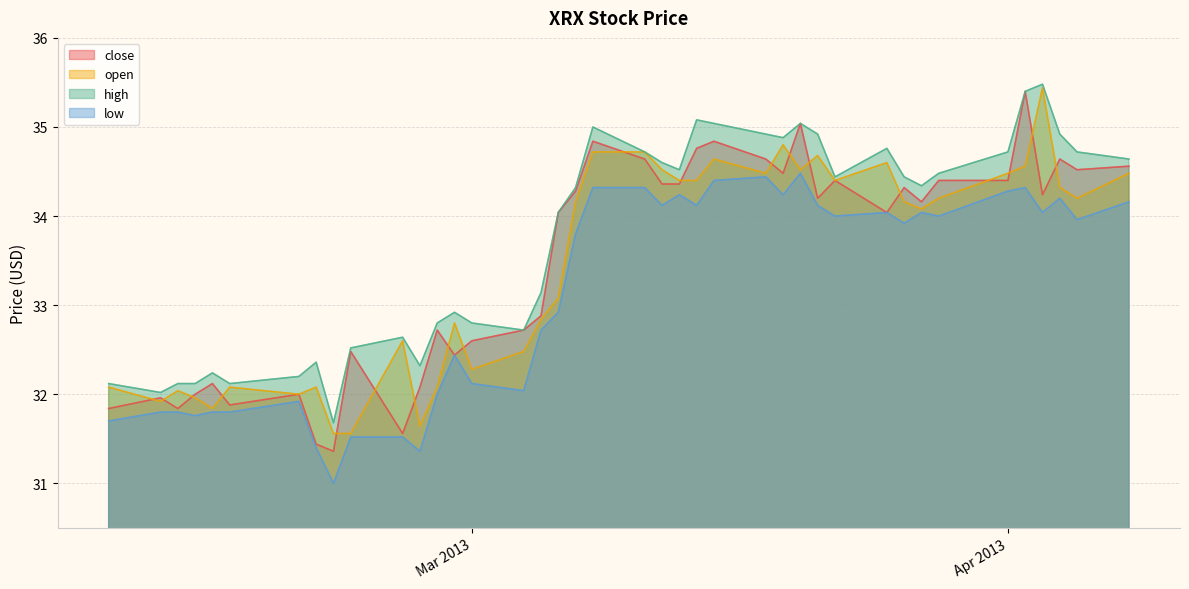

Which series has the largest total across all categories?

high